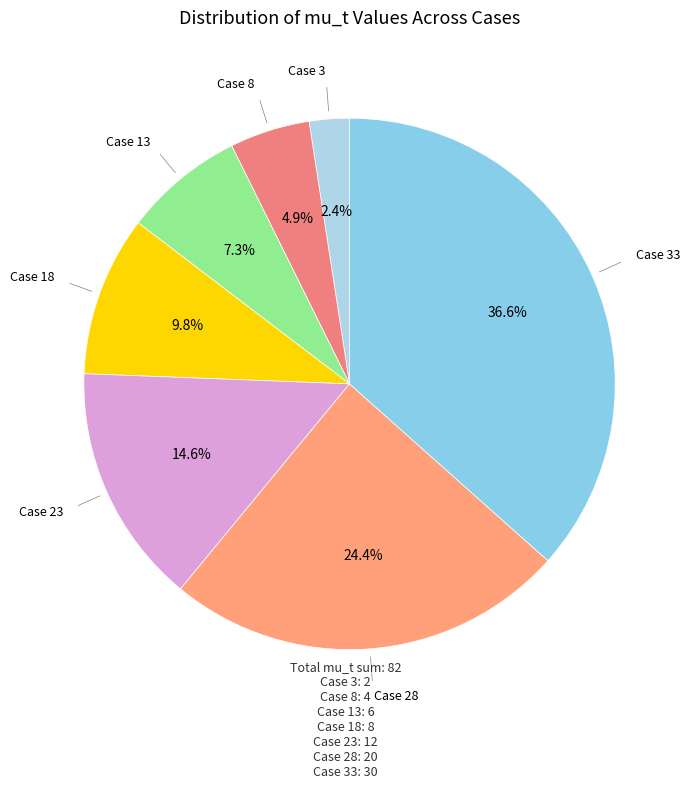

Rank the categories by value from highest to lowest.

Case 33, Case 28, Case 23, Case 18, Case 13, Case 8, Case 3